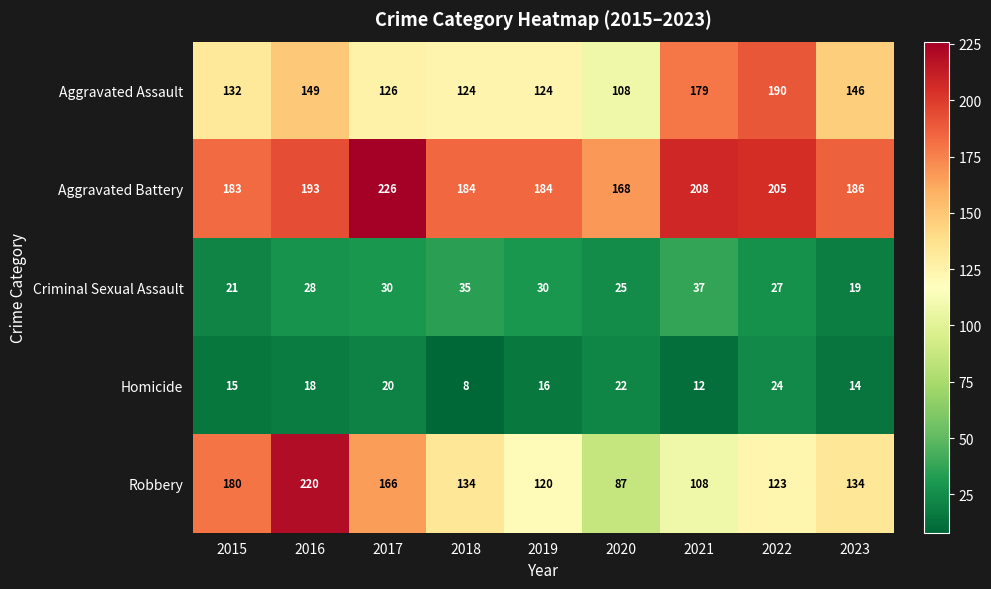

List the series in order of their peak value, highest first.

Aggravated Battery, Robbery, Aggravated Assault, Criminal Sexual Assault, Homicide